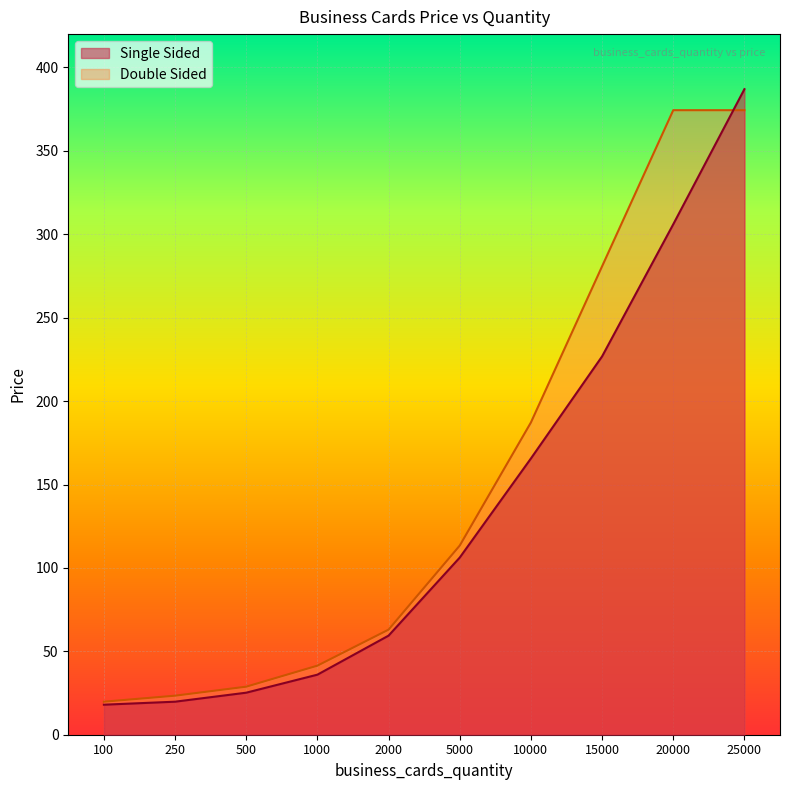

What is the difference between the maximum and second lowest values in the Single Sided series?

367.2